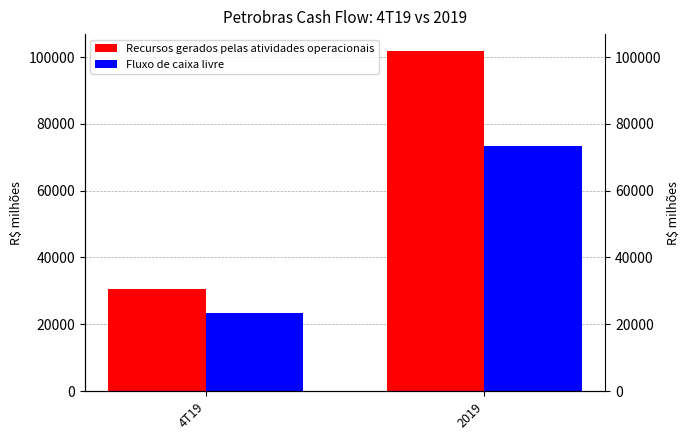

The value of Fluxo de caixa livre at 4T19 is 36384. True or false?

False